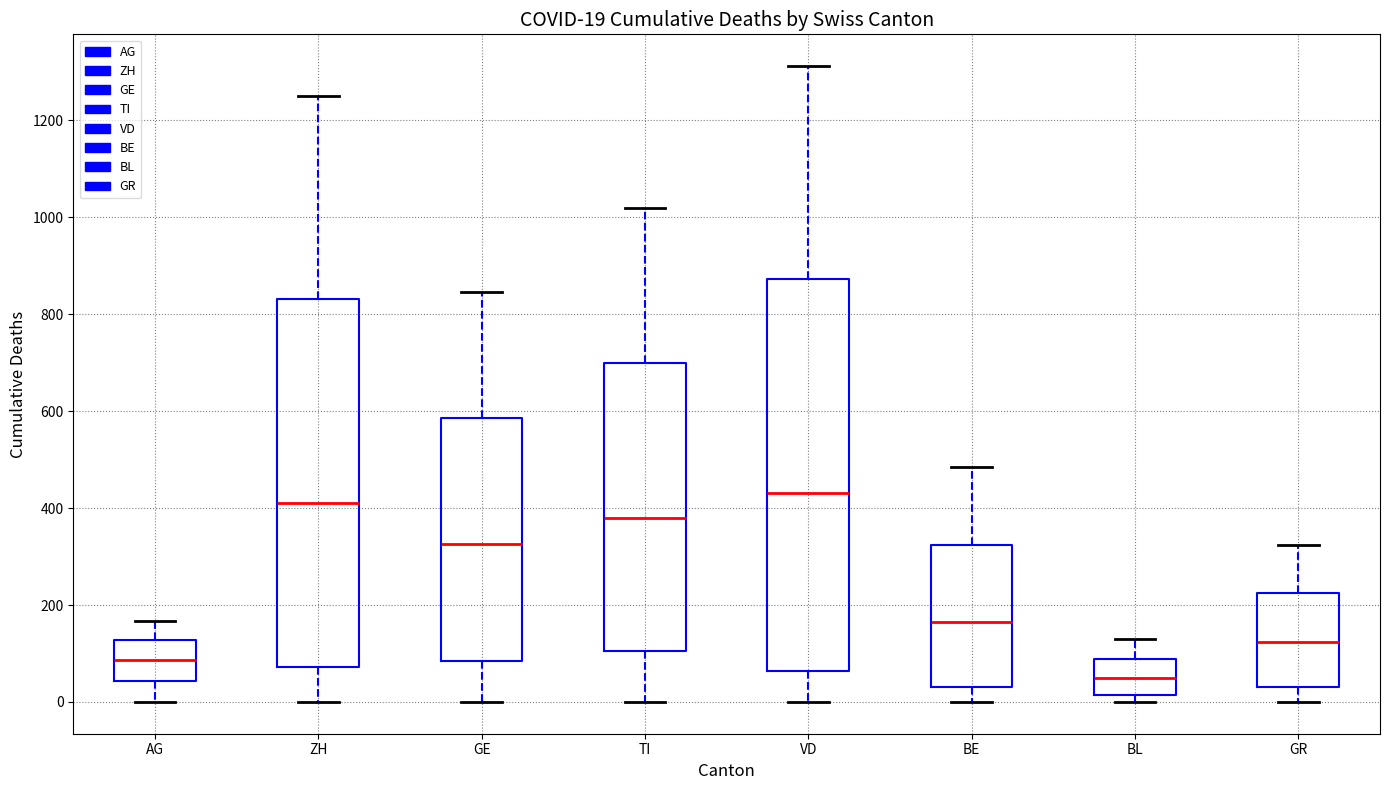

Comparing the boxes themselves (not the whiskers), which one is the tallest?

VD